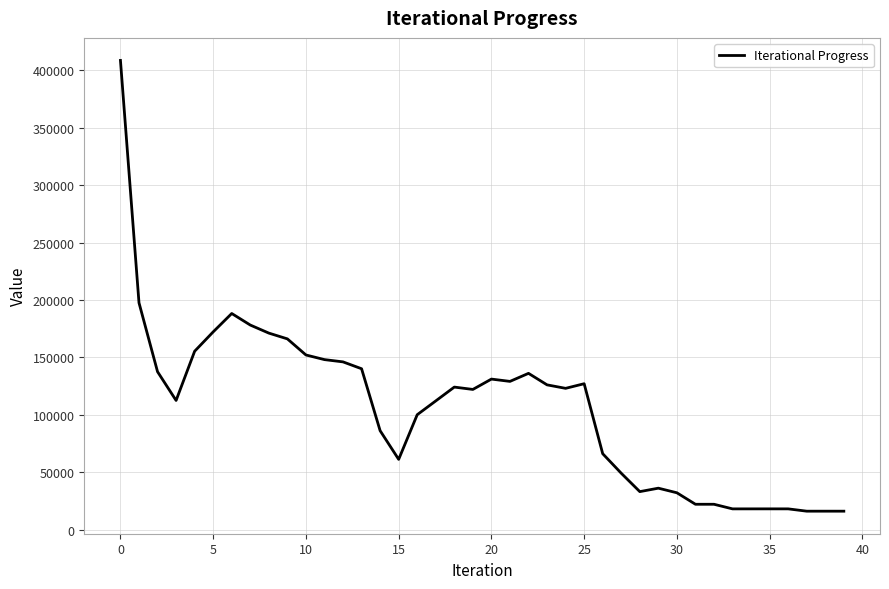

What is the maximum value shown in the chart?

408519